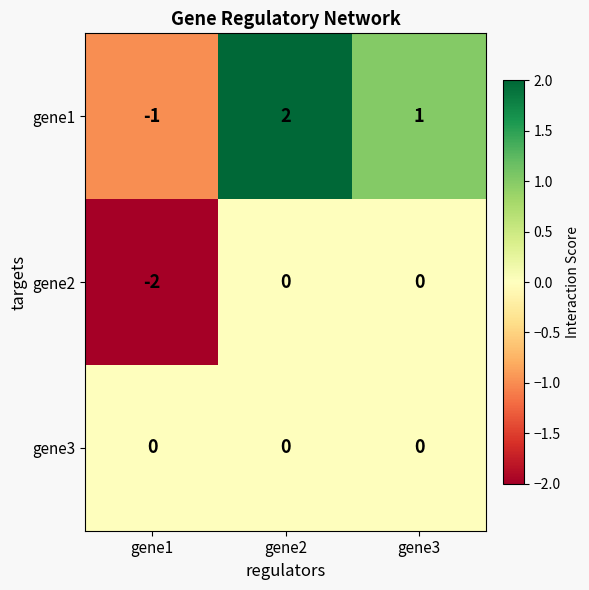

Which series has the largest total across all categories?

gene1